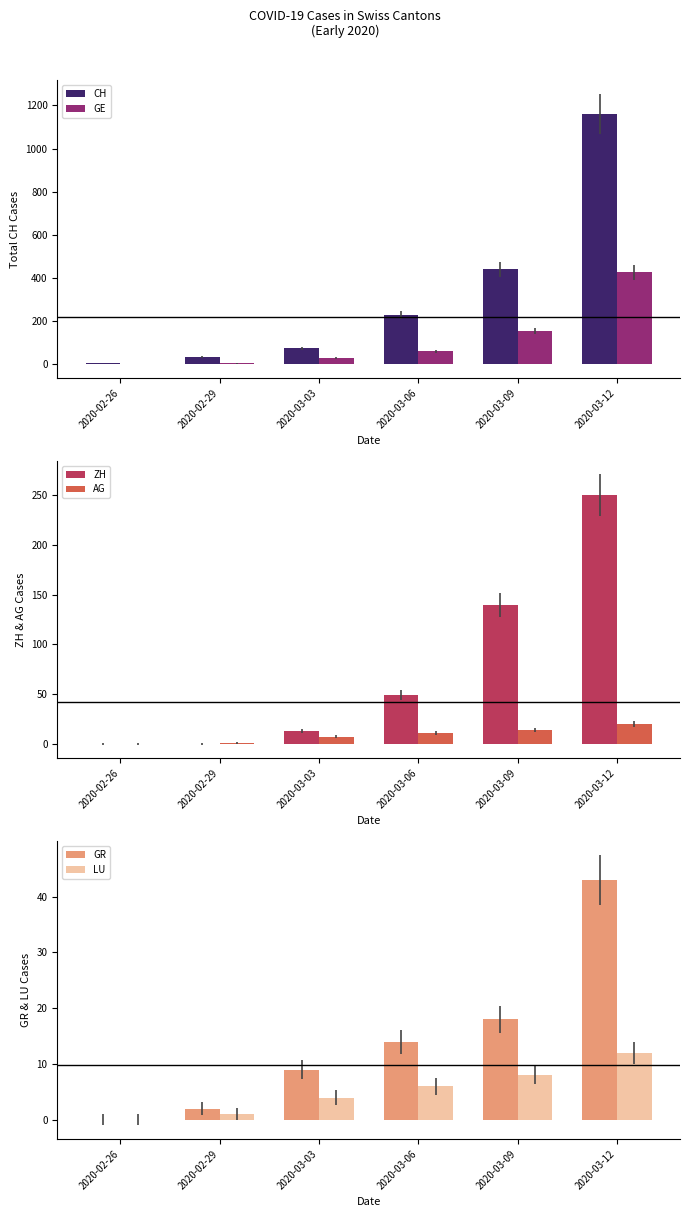

Is the value of GR at 2020-02-26 greater than the value of ZH at 2020-03-06?

No